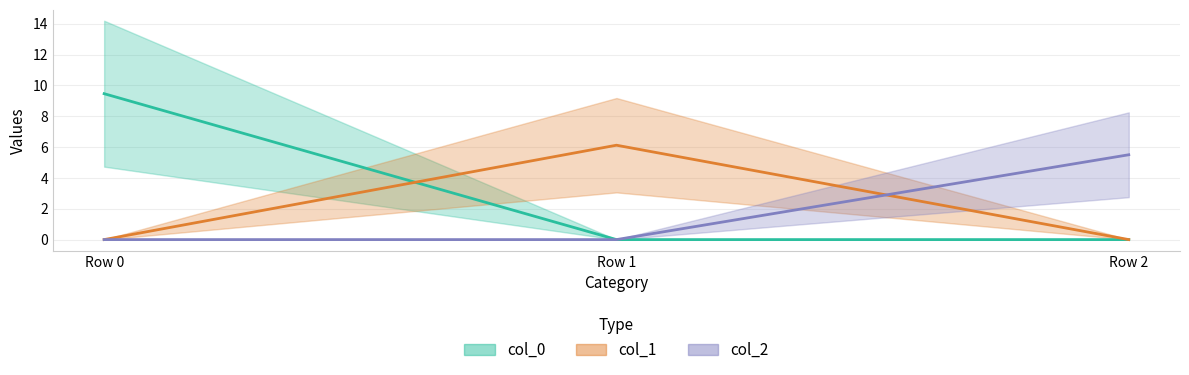

Between Row 0 and Row 2, which series saw the biggest shift?

col_0